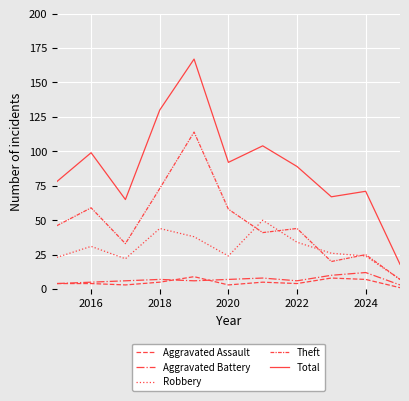

List the series in order of their peak value, highest first.

Total, Theft, Robbery, Aggravated Battery, Aggravated Assault